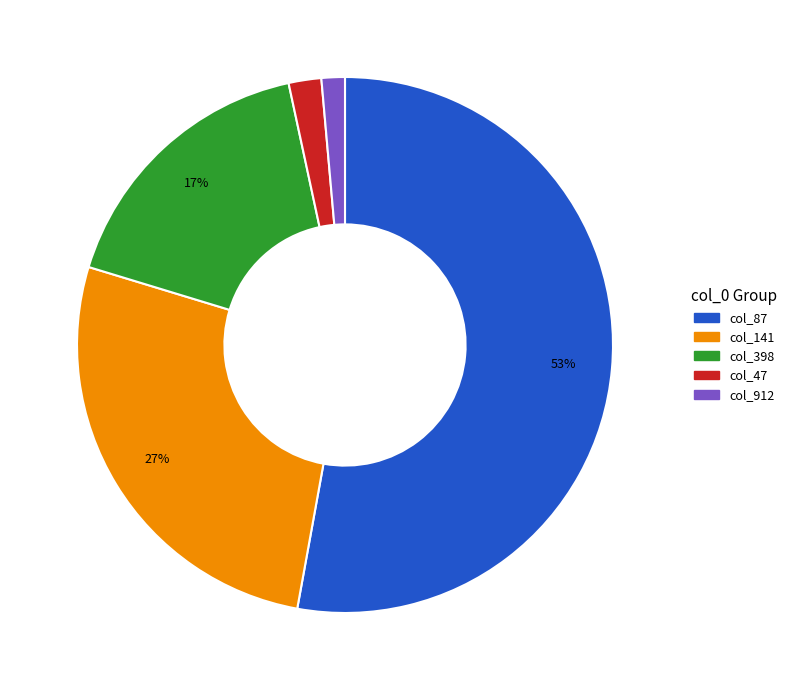

To the nearest percent, what is the average slice percentage?

20%